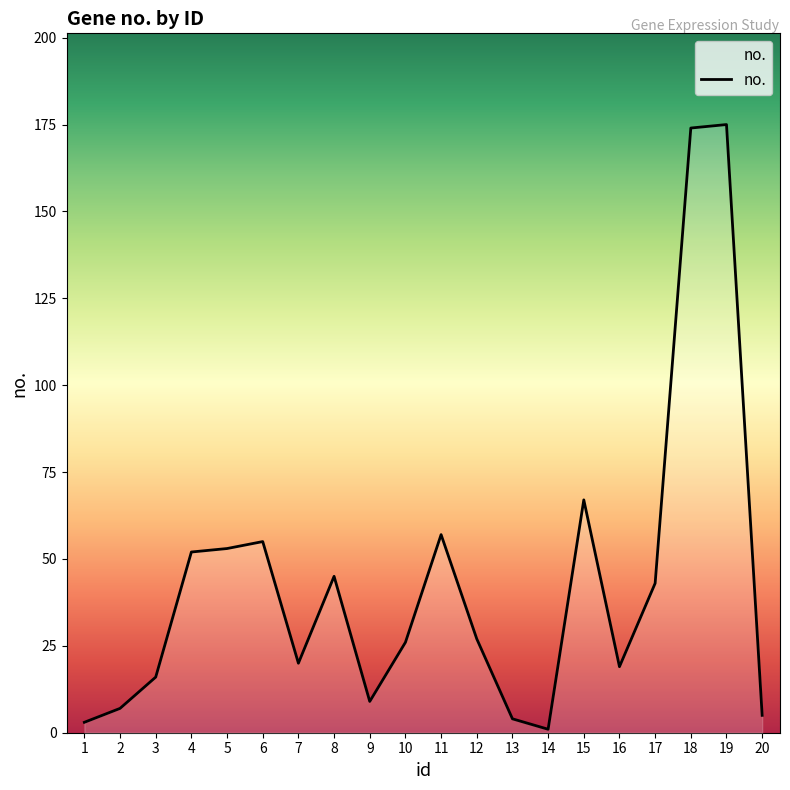

Is it true that the value at 14 is 1?

True